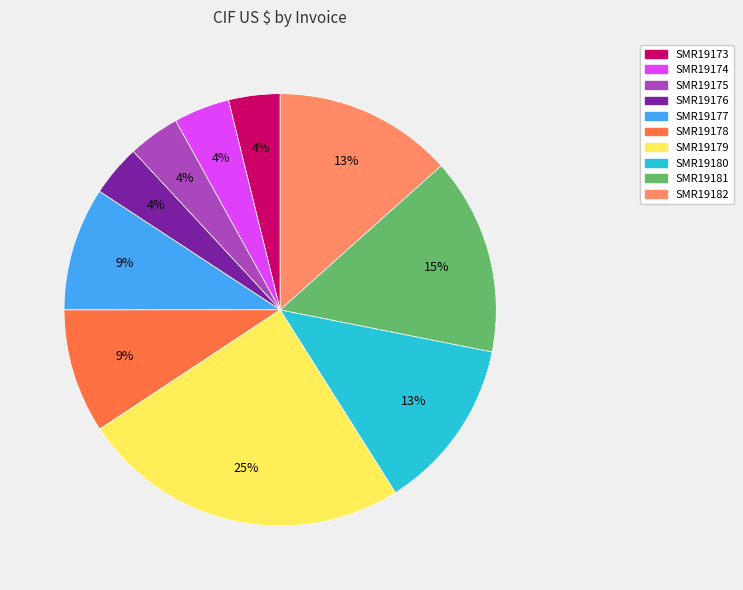

What is the largest slice in the pie chart?

SMR19179